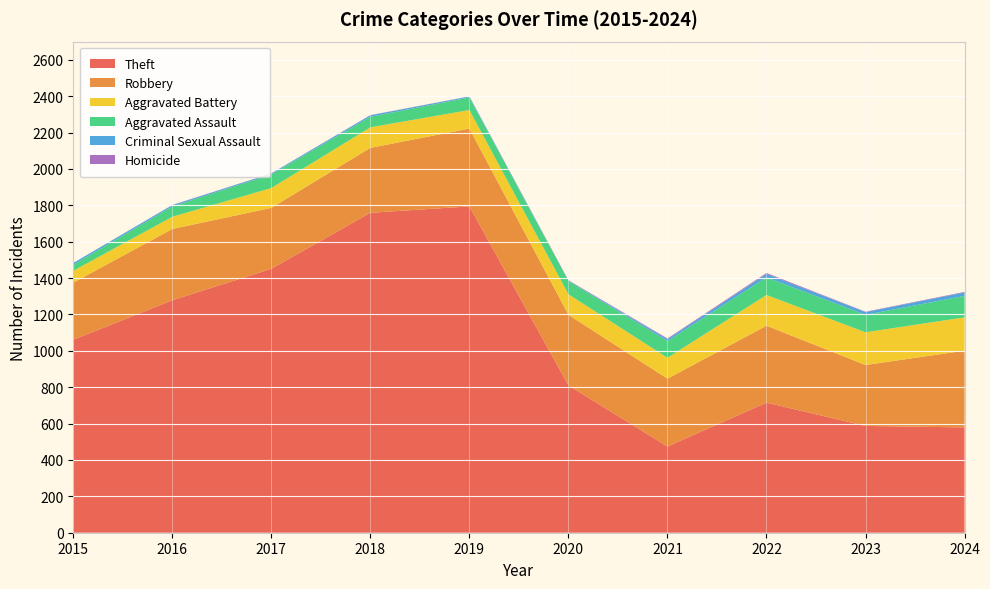

Reading right to left, transcribe all the data shown in this chart.

Theft: 2024=579	2023=587	2022=715	2021=474	2020=810	2019=1794	2018=1759	2017=1451	2016=1278	2015=1061
Robbery: 2024=422	2023=335	2022=423	2021=373	2020=388	2019=428	2018=357	2017=335	2016=392	2015=314
Aggravated Battery: 2024=183	2023=180	2022=169	2021=115	2020=113	2019=102	2018=113	2017=109	2016=67	2015=65
Aggravated Assault: 2024=118	2023=96	2022=97	2021=92	2020=73	2019=69	2018=58	2017=75	2016=57	2015=33
Criminal Sexual Assault: 2024=19	2023=15	2022=19	2021=10	2020=2	2019=5	2018=8	2017=5	2016=7	2015=10
Homicide: 2024=3	2023=2	2022=5	2021=4	2020=2	2019=1	2018=1	2017=1	2016=1	2015=0